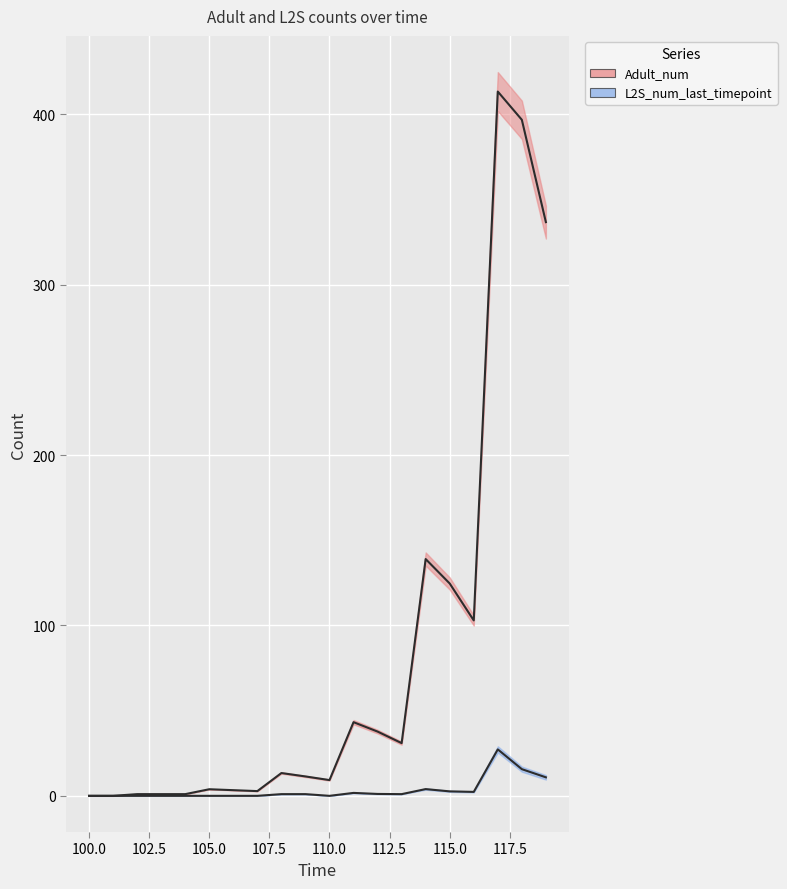

Between 119 and 117, which is larger?

117